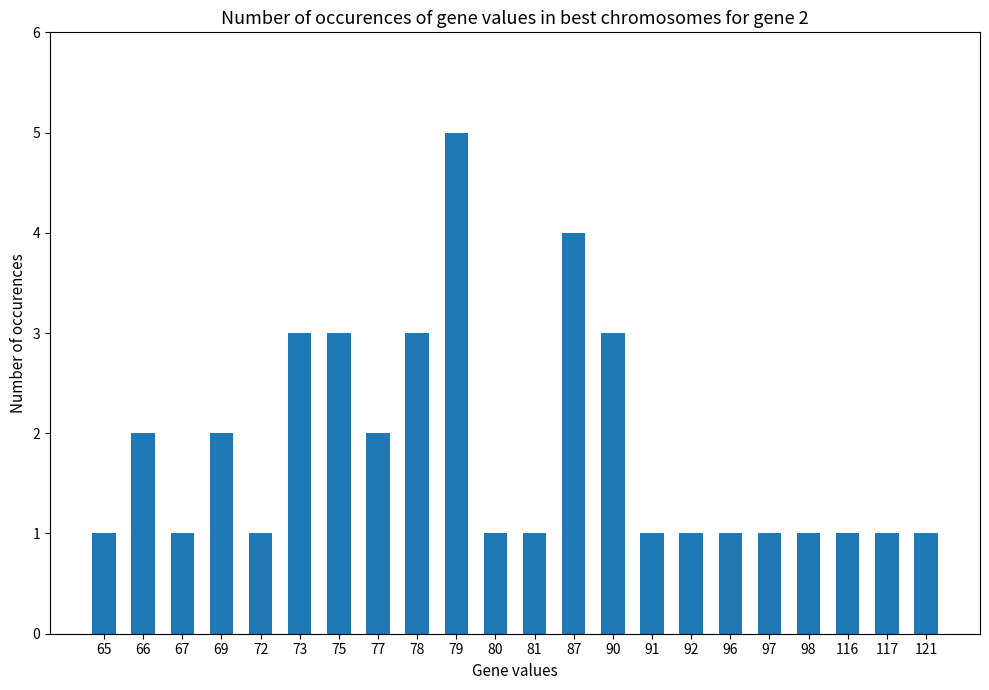

How many categories are shown in the chart?

22